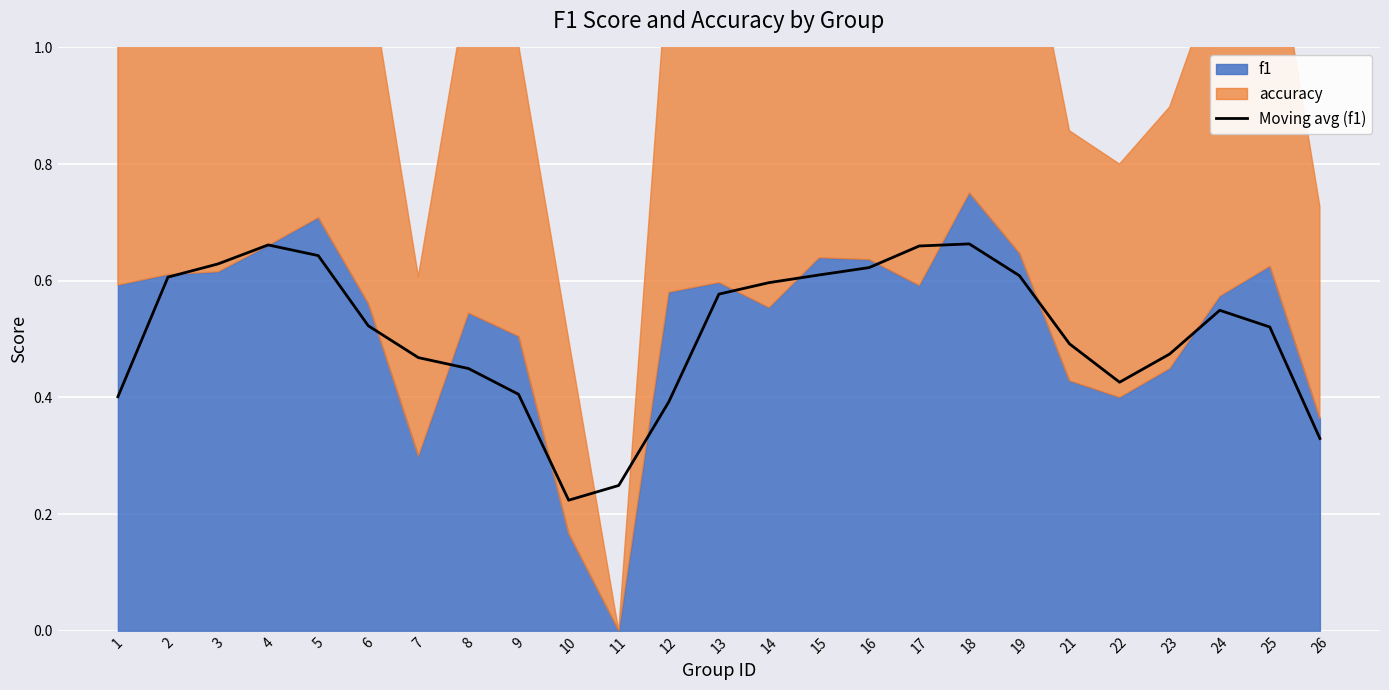

True or false: there are more than 0 points higher than both neighbors.

True